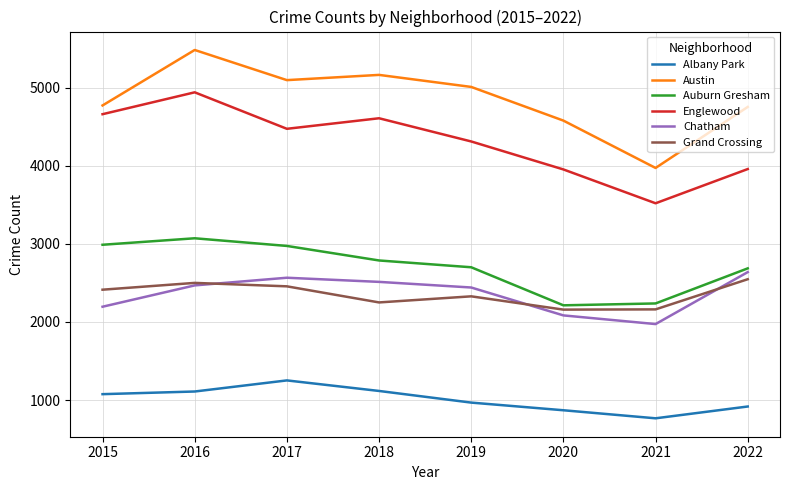

How many distinct data groups are displayed?

6